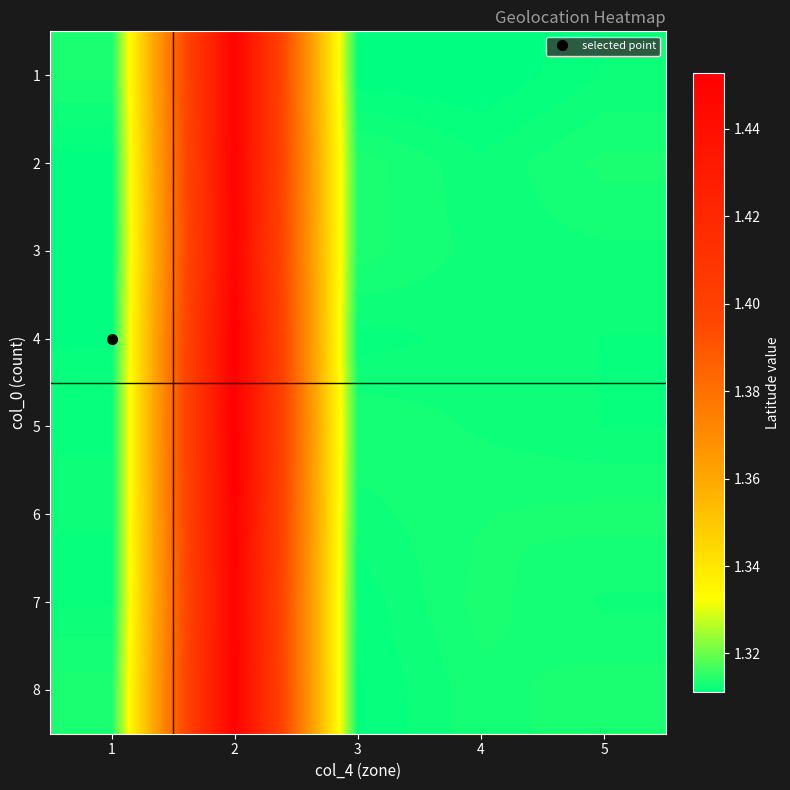

What is the total value across all series at 2?

11.6